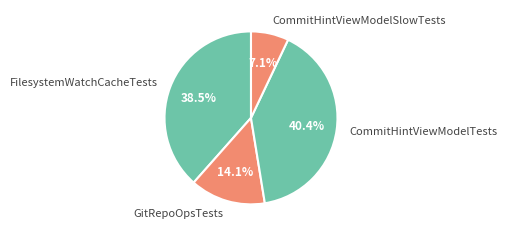

Does GitRepoOpsTests account for over 50% of the chart?

No